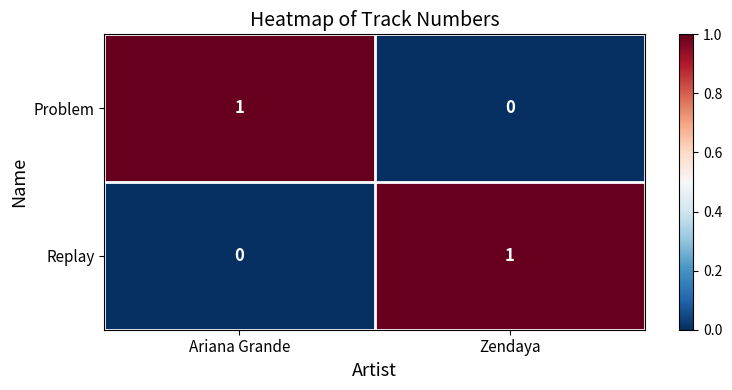

At which label is Replay closest to 0?

Ariana Grande